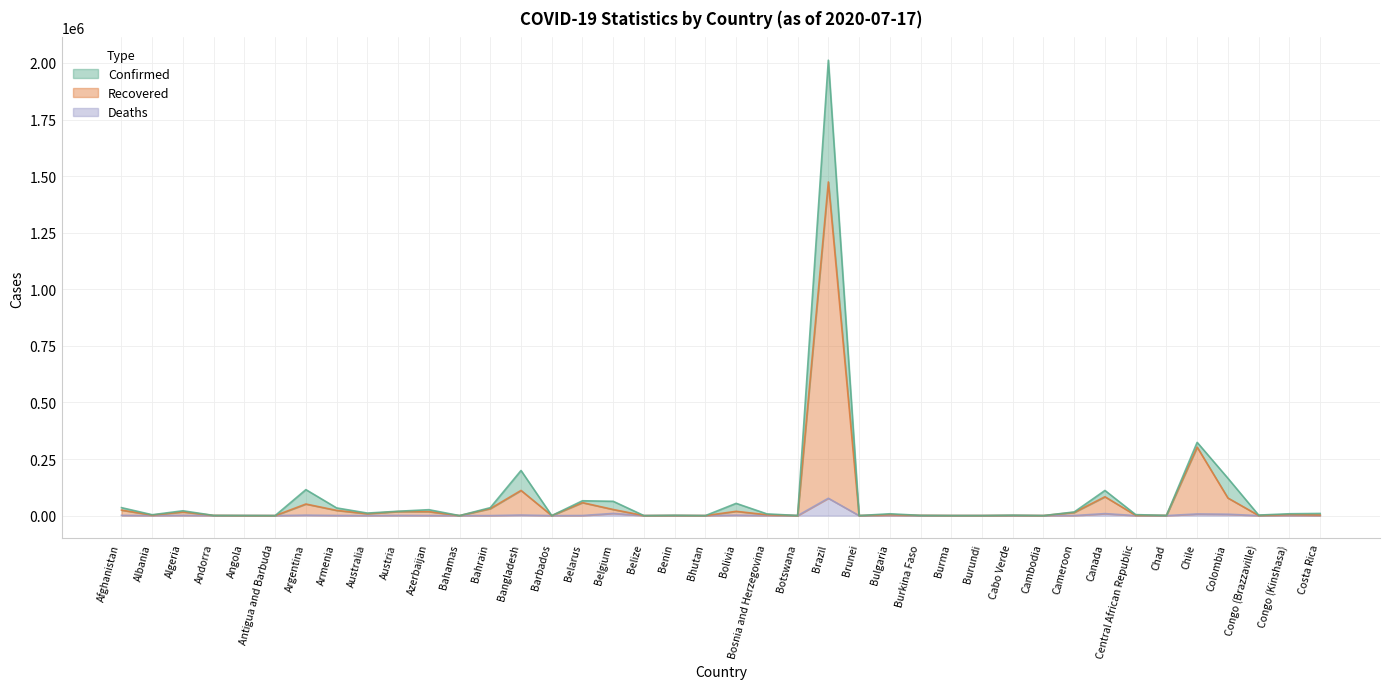

List the series in order of their overall mean, highest first.

Confirmed, Recovered, Deaths